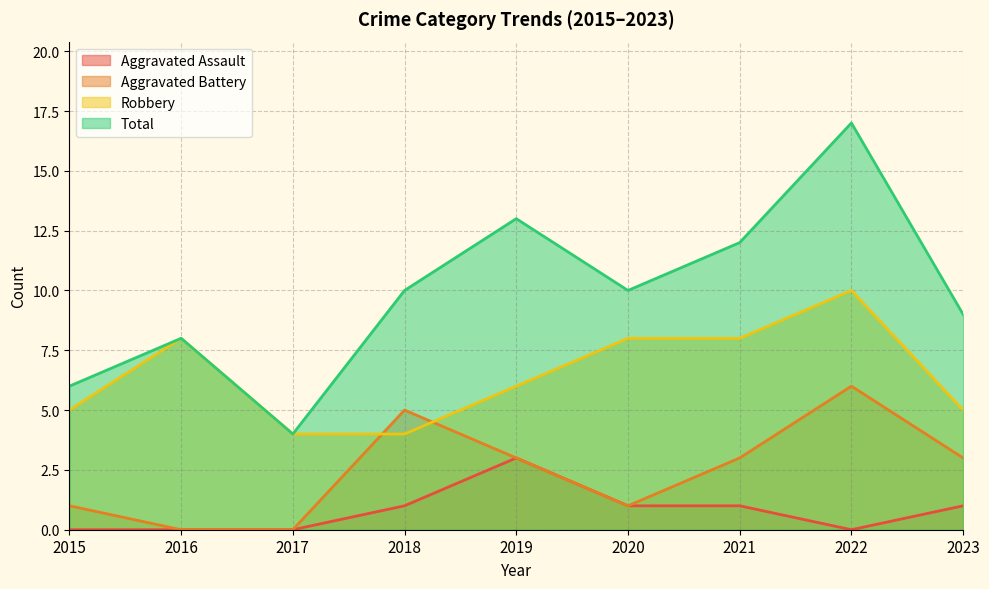

What is the value of the Aggravated Assault point at the 4th from the left?

1